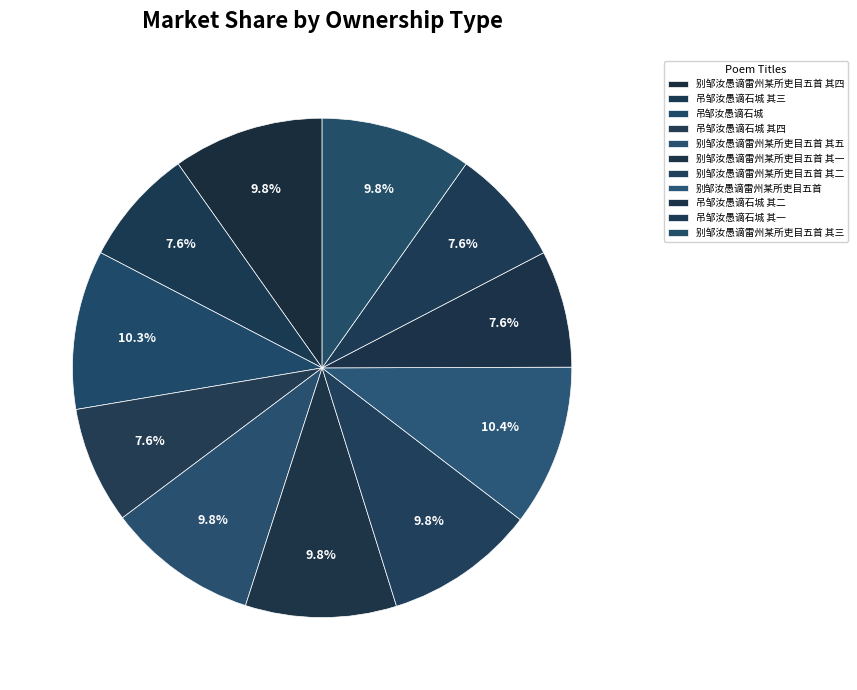

To the nearest percent, what is the combined percentage of 别邹汝愚谪雷州某所吏目五首 其五 and 别邹汝愚谪雷州某所吏目五首 其二?

20%